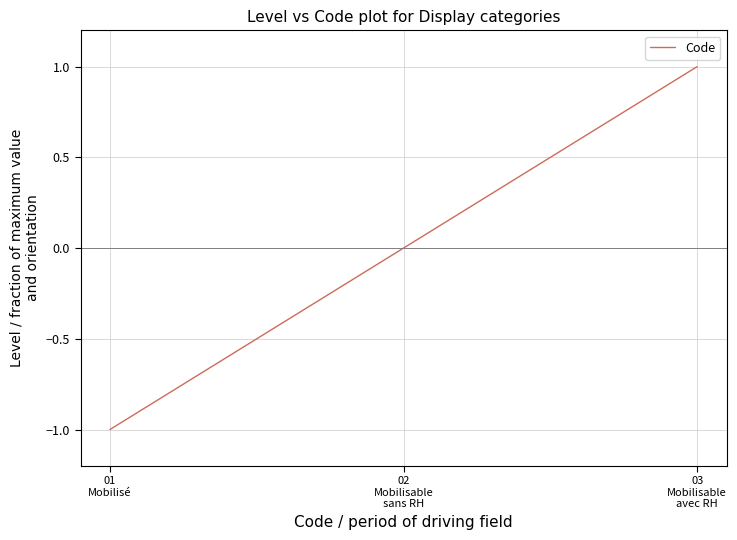

Rank the categories by value from highest to lowest.

03
Mobilisable
avec RH, 02
Mobilisable
sans RH, 01
Mobilisé